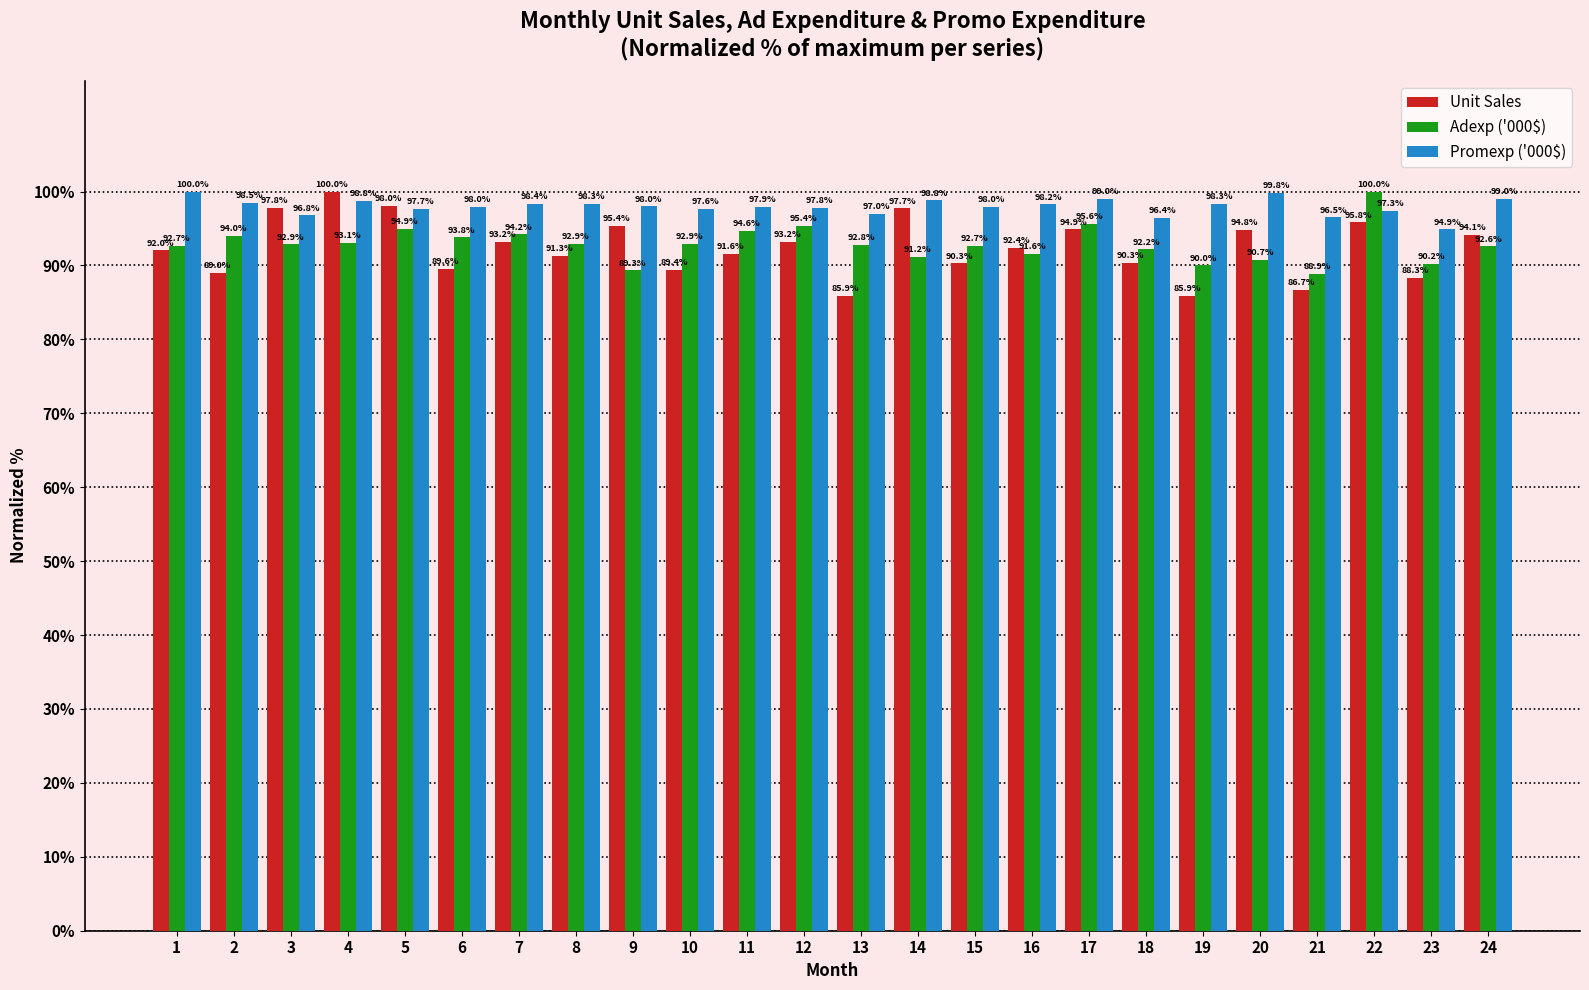

At how many categories does at least one series exceed 94?

24